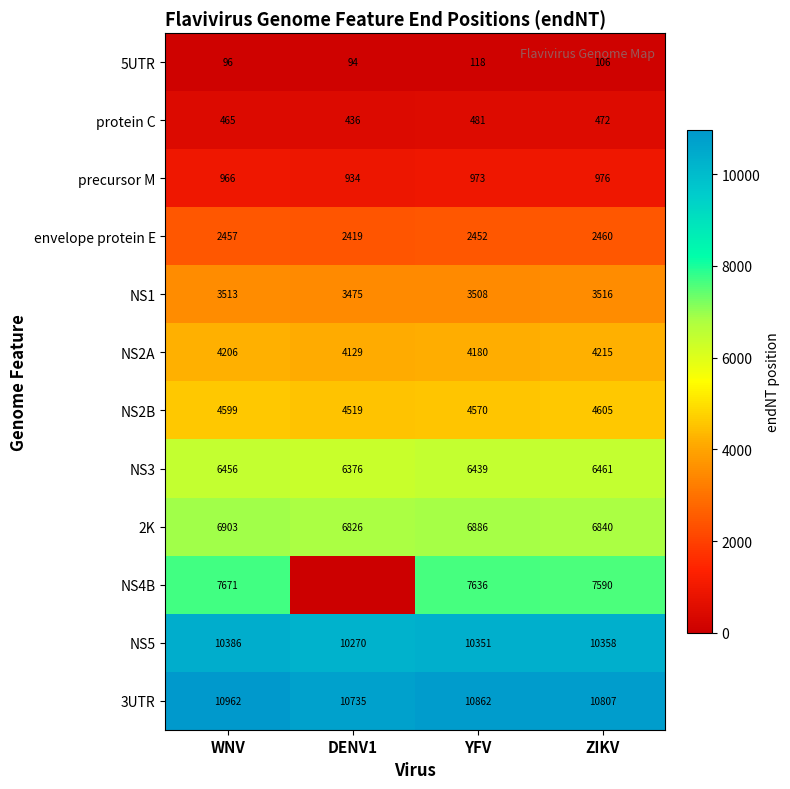

The NS3 series shows 6439 at YFV. True or false?

True